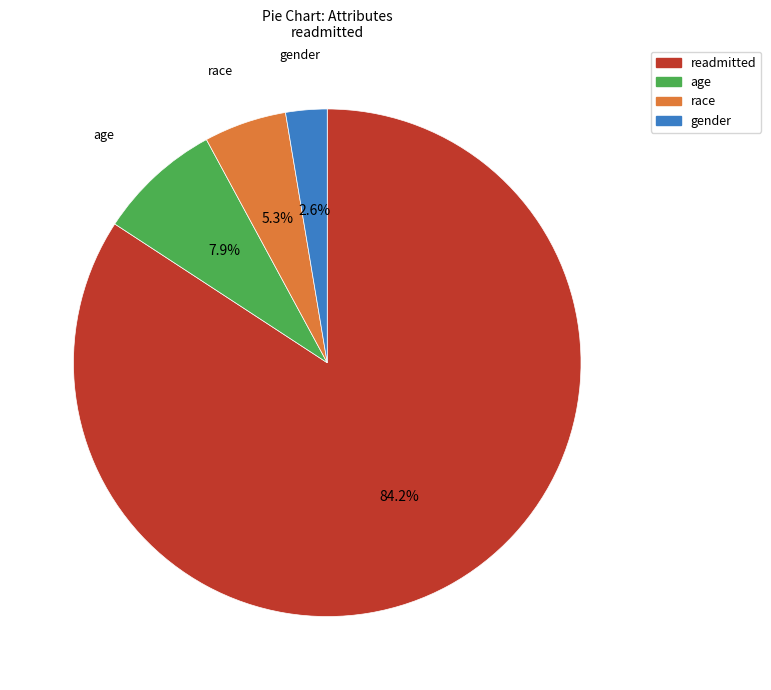

What percentage is the age slice, to the nearest percent?

8%